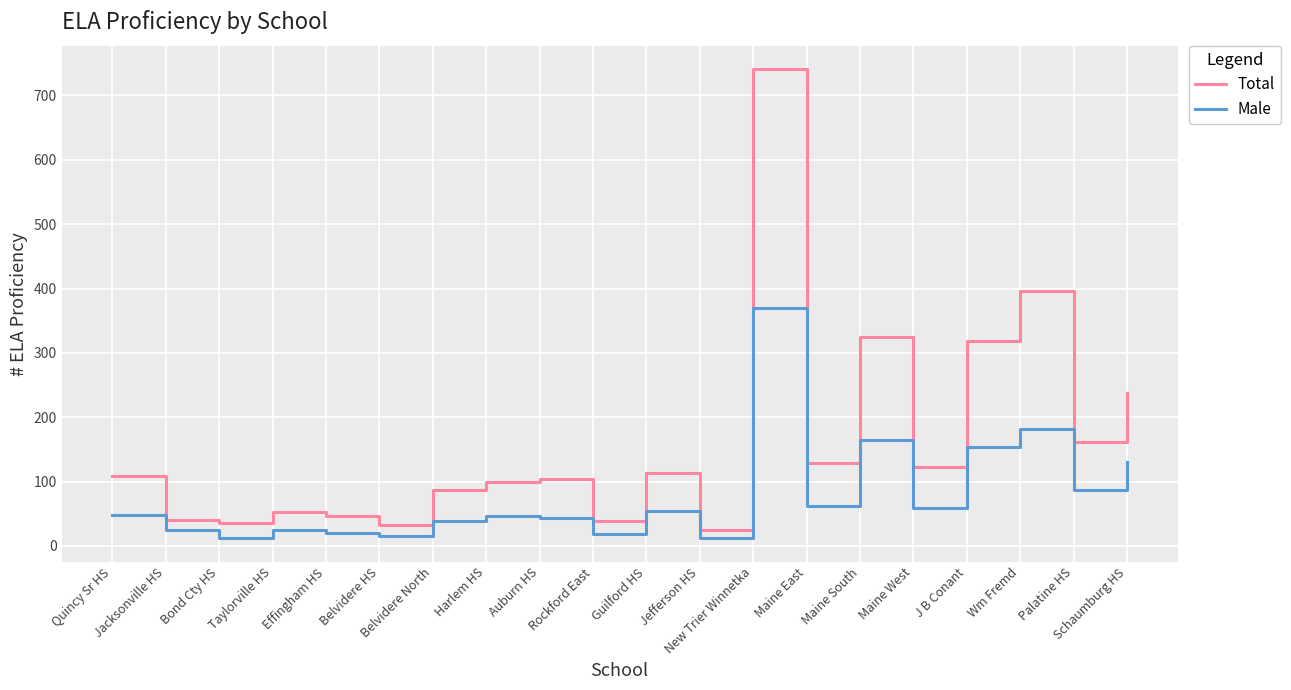

The Total series shows 522 at J B Conant. True or false?

False